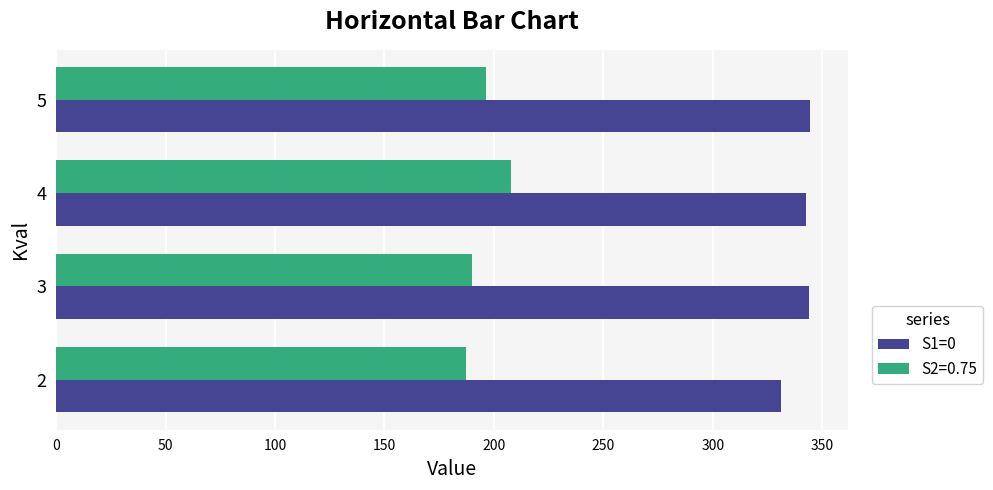

What is the sum of the S1=0 values at 4 and 3?

686.5